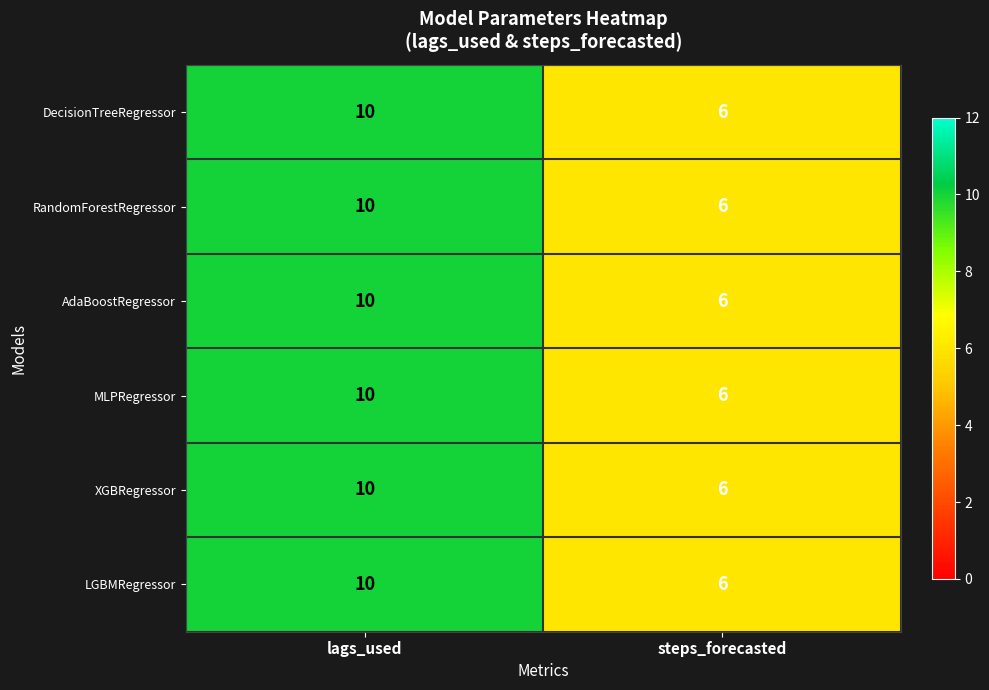

What is the difference between the maximum and minimum values in the RandomForestRegressor series?

4